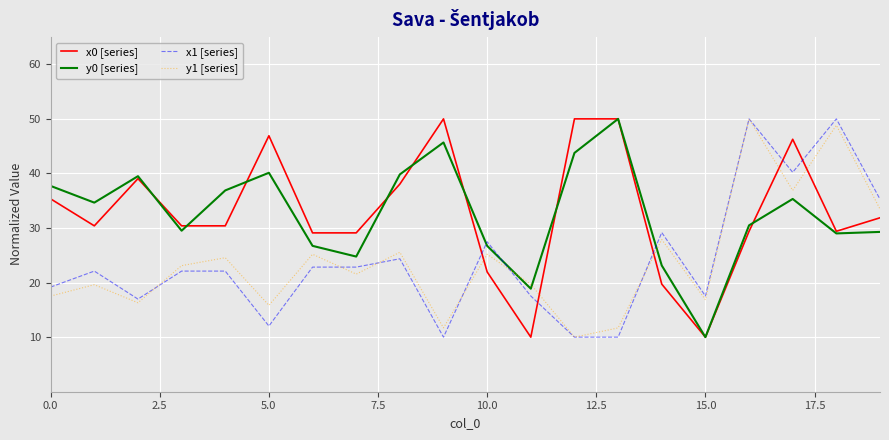

What is the maximum value shown in the chart?

50.0